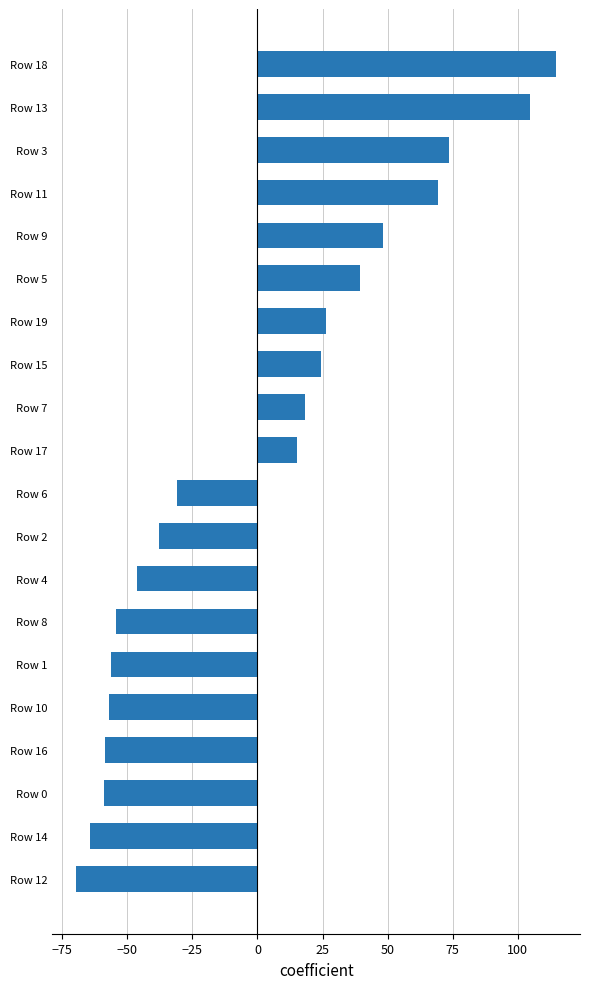

How many positive values are there?

10